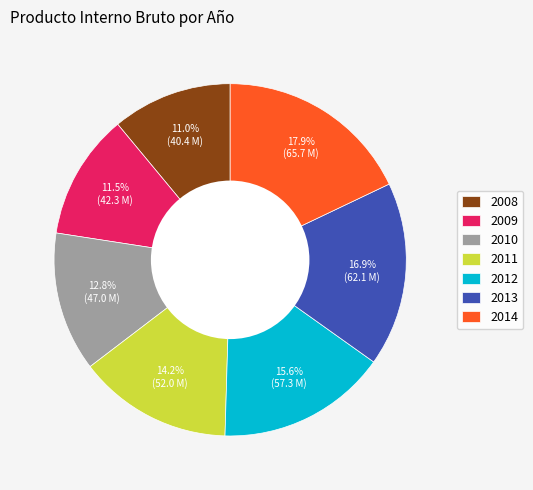

Is the sum of 2011 and 2009 greater than half?

No